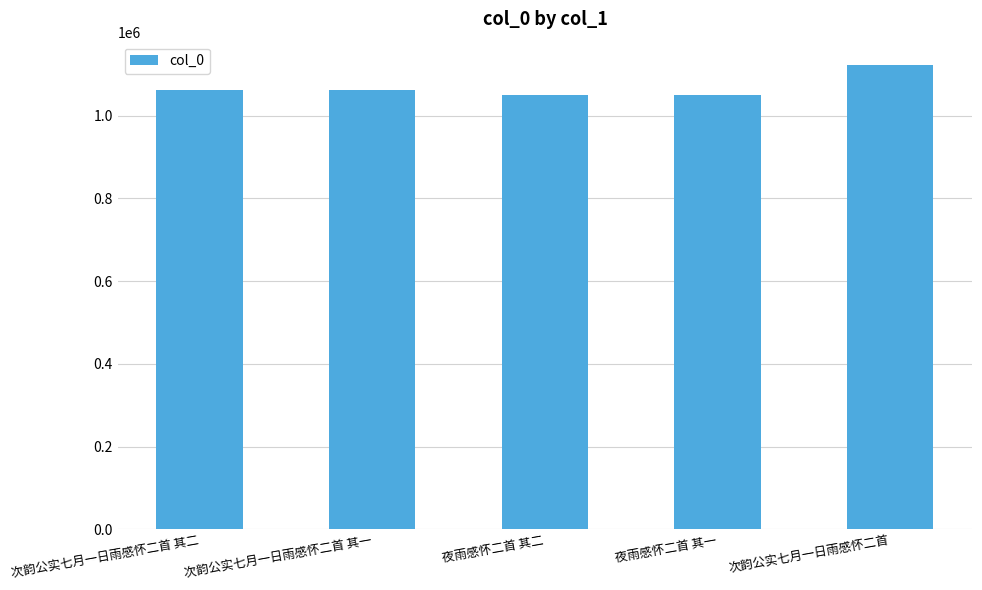

What is the difference between the values at 夜雨感怀二首 其一 and 次韵公实七月一日雨感怀二首 其二?

11712